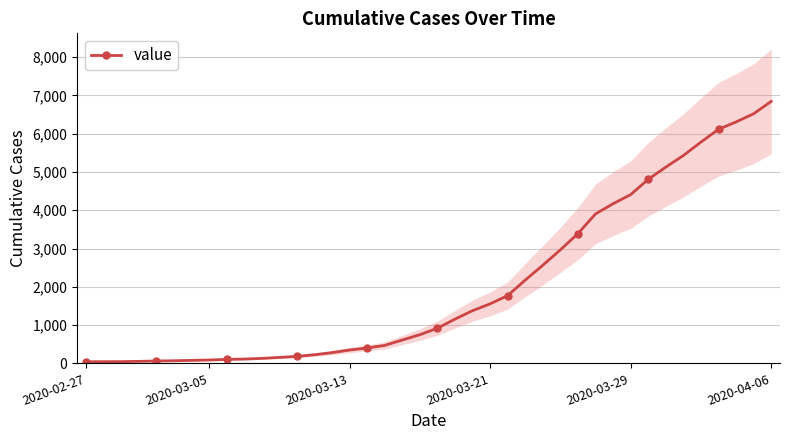

Where is the data nearest to the value 3442?

28